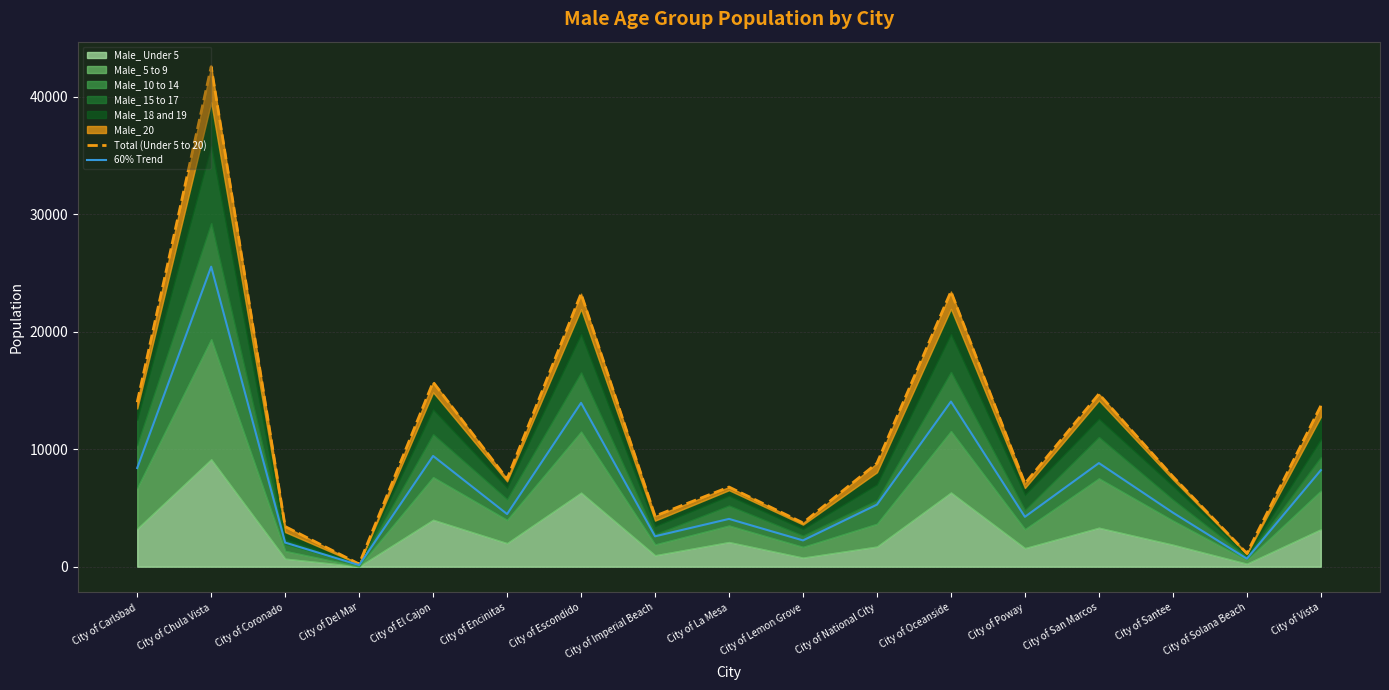

What is the label of the 15th point from the left?

City of Santee